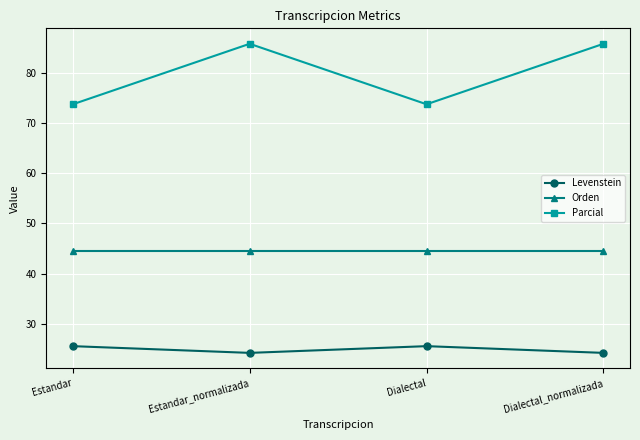

How many lines are shown in the chart?

3